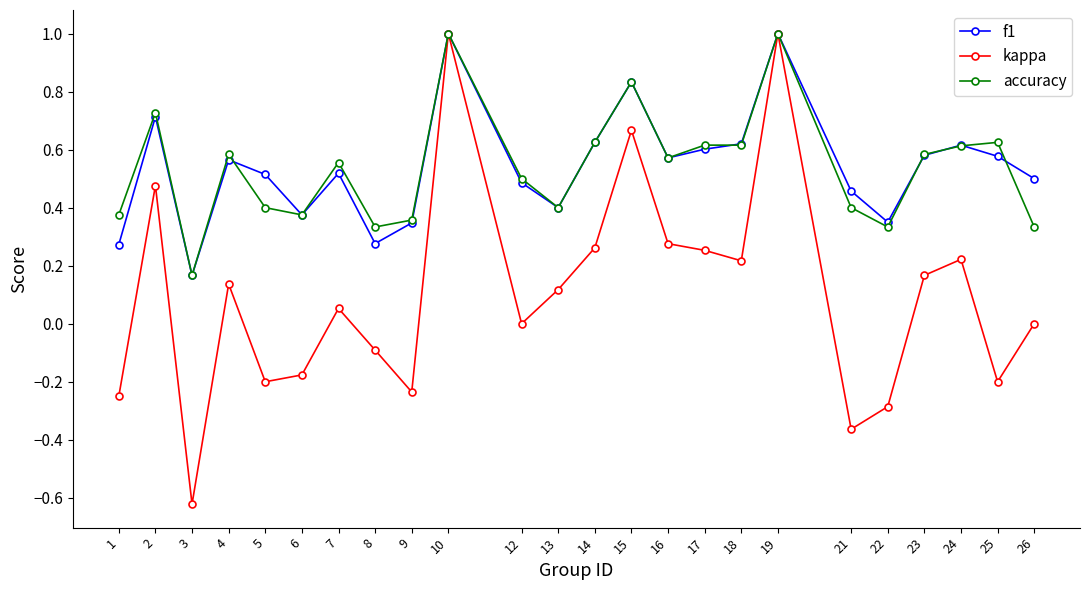

Is the value of accuracy at 1 greater than the value of f1 at 5?

No